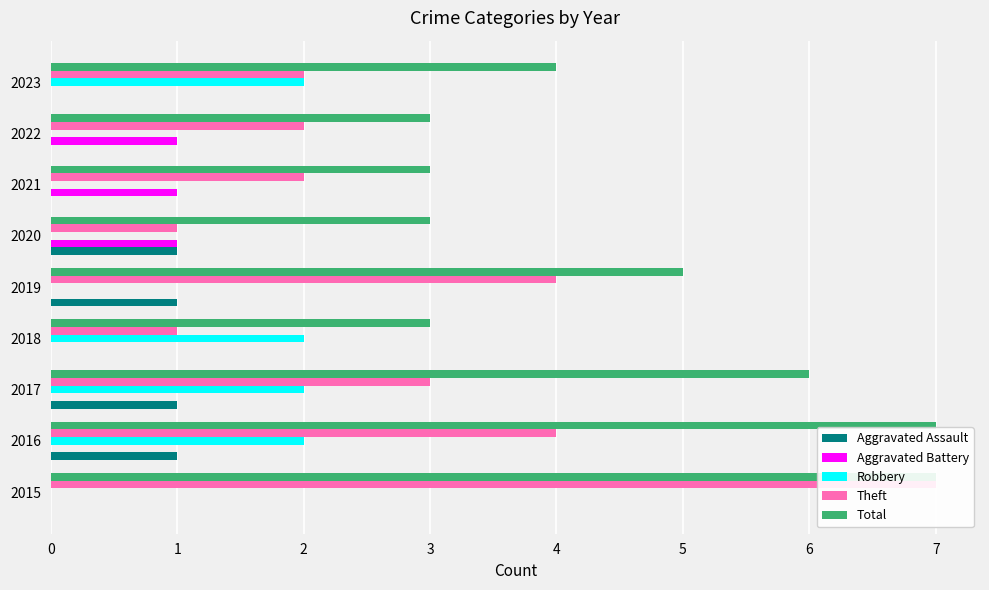

What is the maximum value for Total?

7